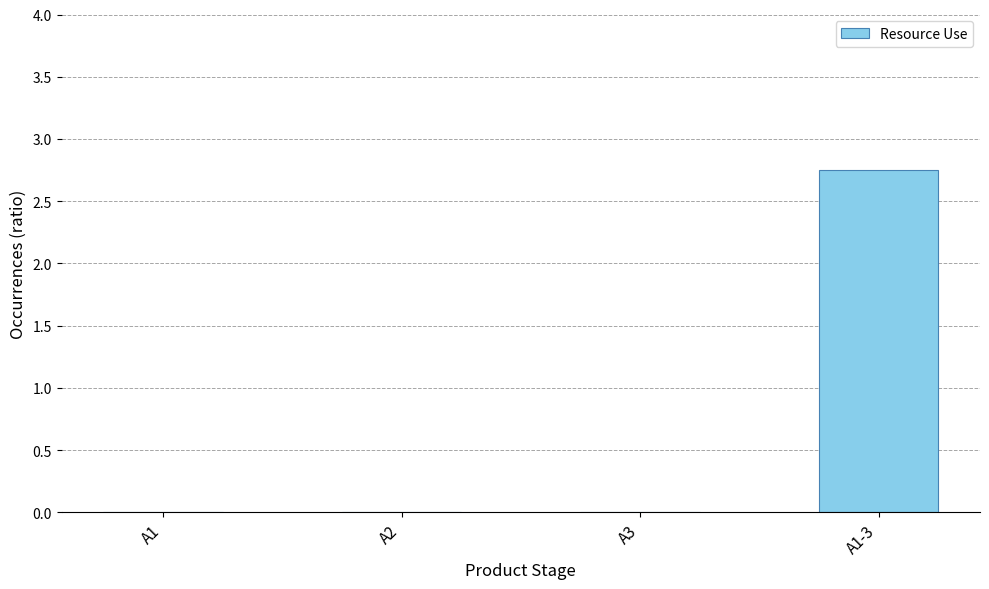

Between A1-3 and A3, which is larger?

A1-3